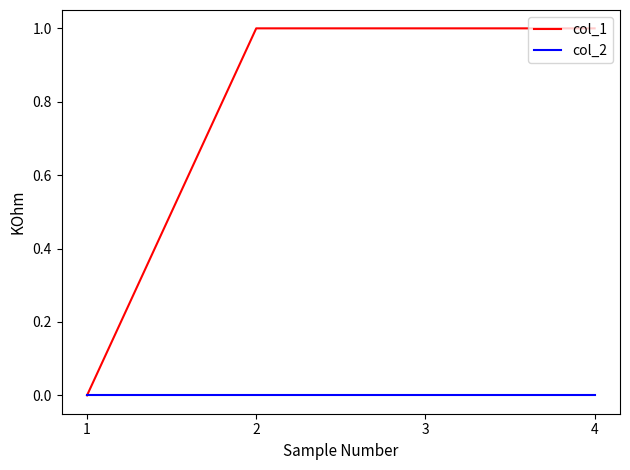

What are all the series names shown in the legend?

col_1, col_2